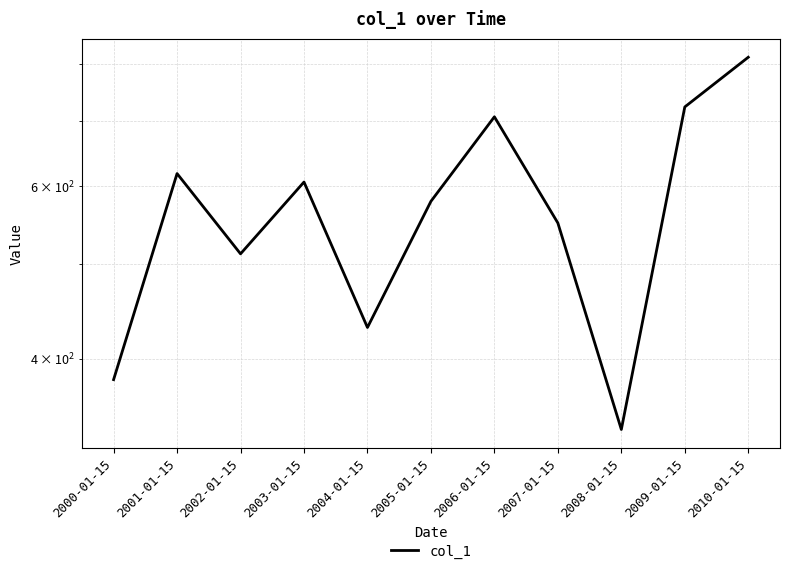

Approximately how many times larger is the value at 2009-01-15 compared to 2008-01-15?

2.1